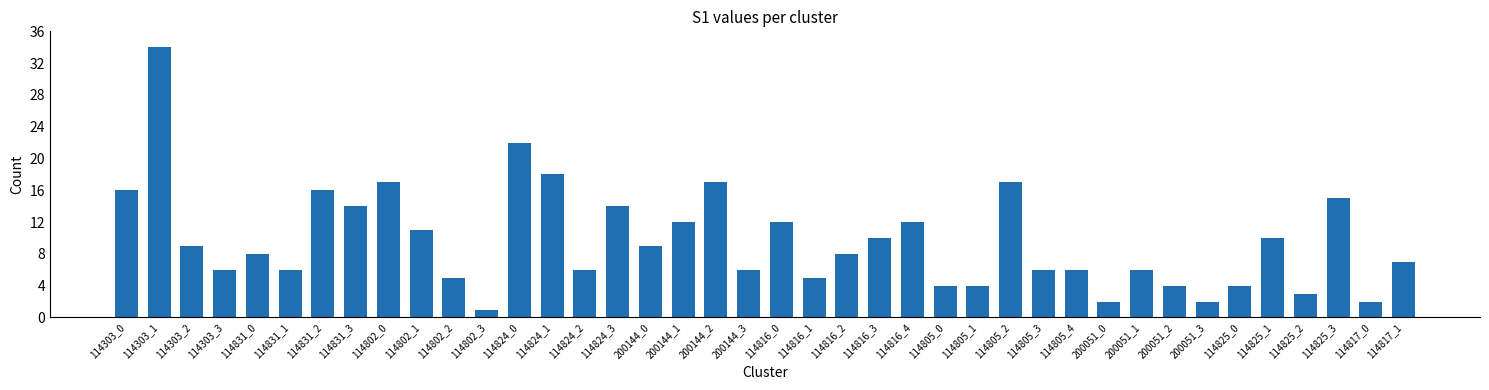

What is the sum of the values at 114802_2 and 114824_3?

19